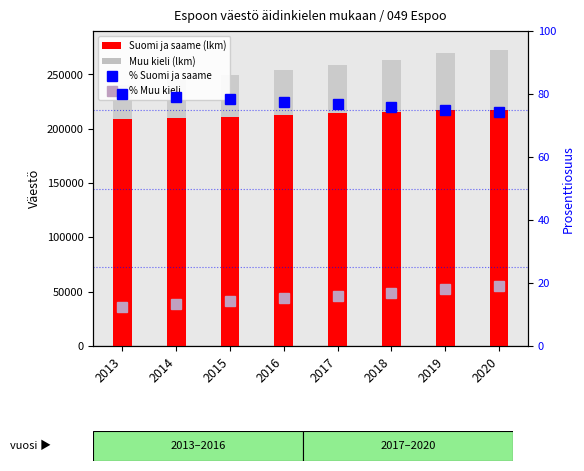

How many groups of bars are there?

8